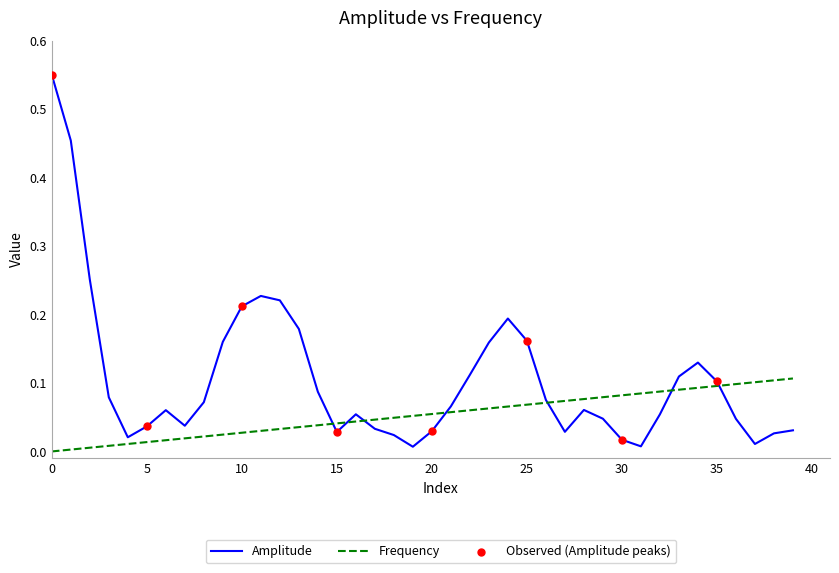

At how many categories does at least one series exceed 0?

40